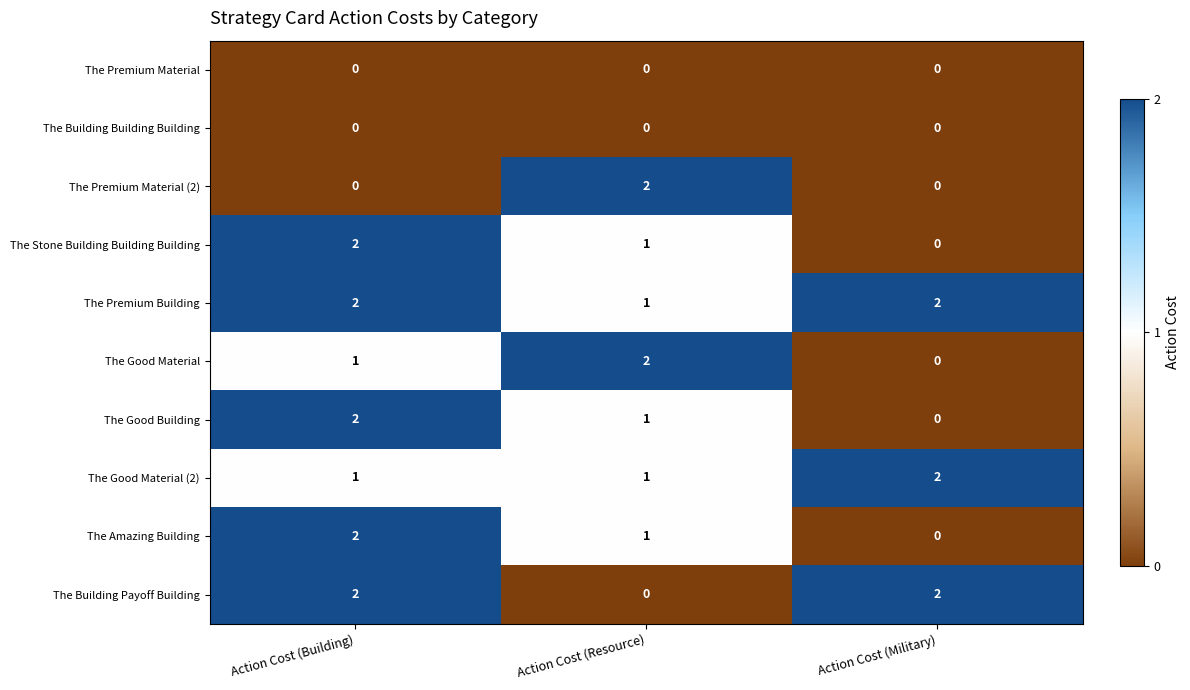

What is the total value across all series at Action Cost (Building)?

12